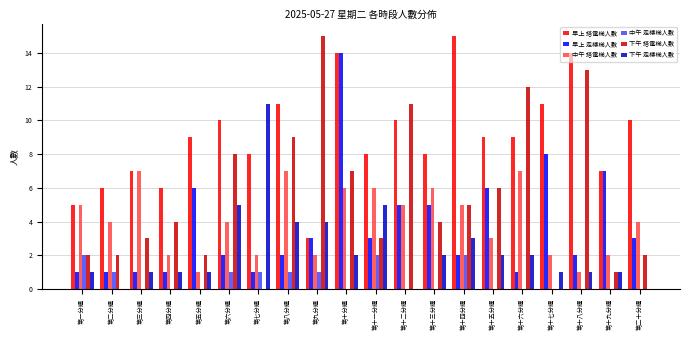

Between 第十二分鐘 and 第十六分鐘, which series saw the biggest shift?

早上 走樓梯人數